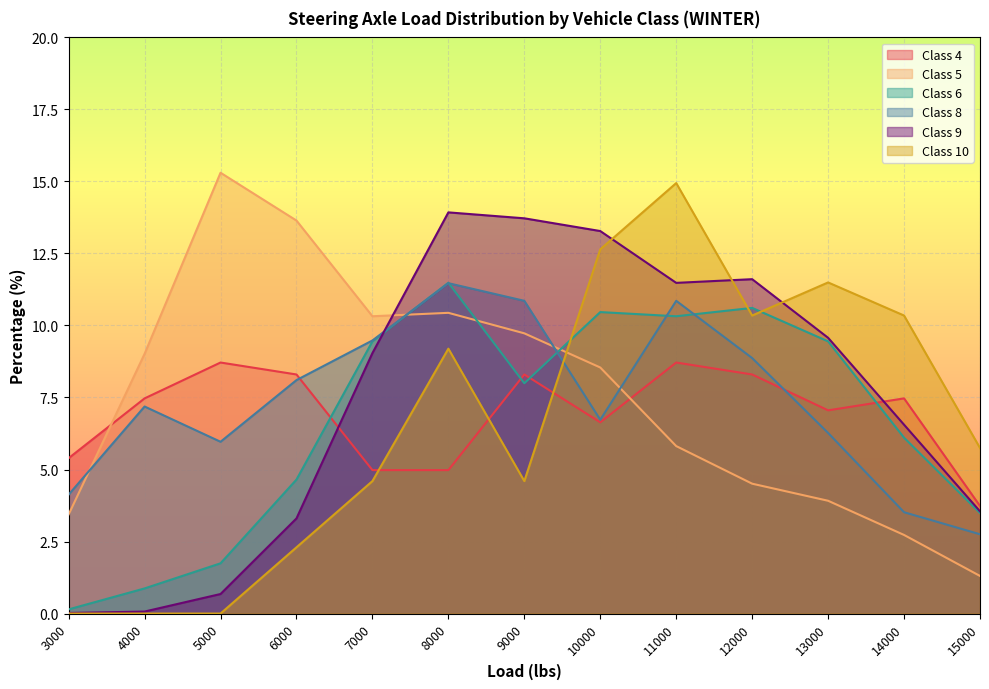

At which category does Class 9 reach its first local peak?

8000